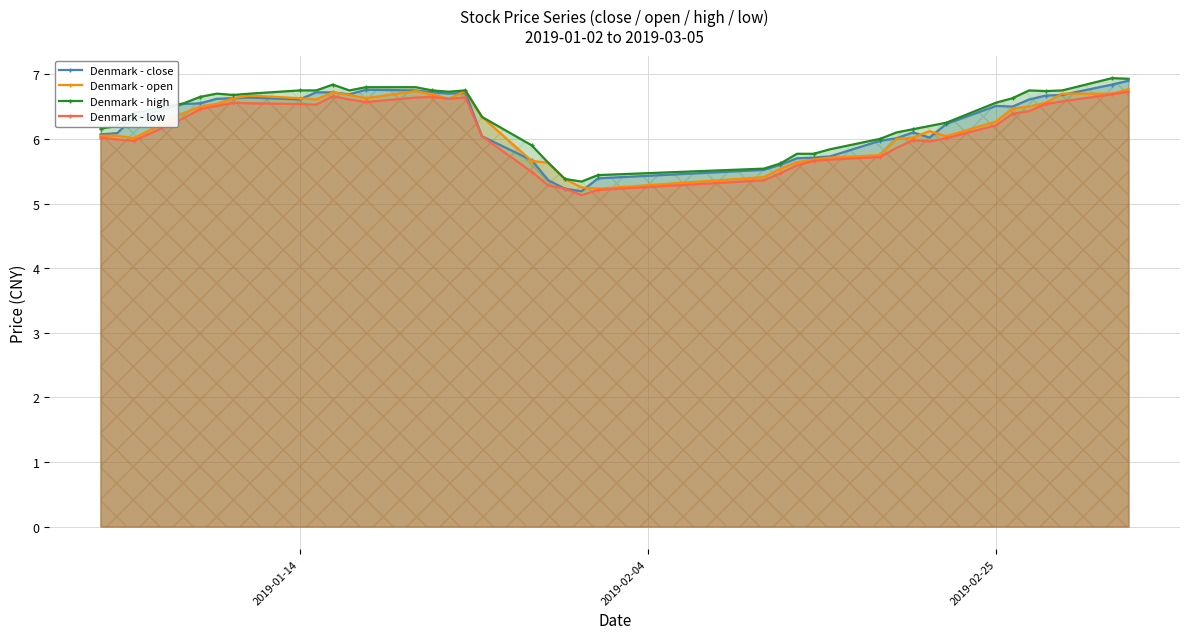

True or false: Denmark - high has more than 1 interior local peaks.

True